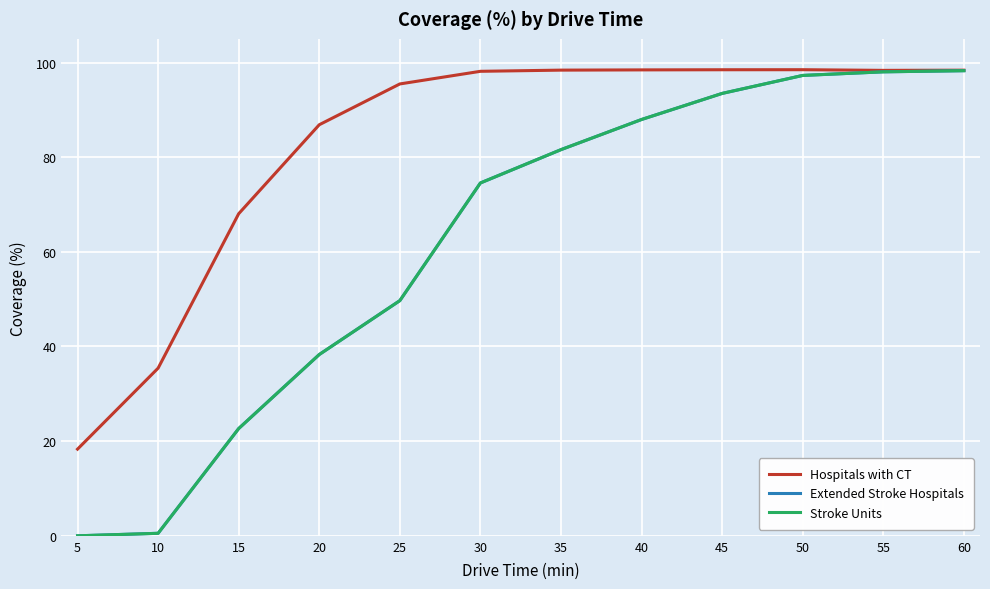

Reading right to left, transcribe all the data shown in this chart.

Hospitals with CT: 98.4	98.3	98.5	98.5	98.4	98.4	98.1	95.5	86.8	68.0	35.4	18.3
Extended Stroke Hospitals: 98.3	98.0	97.3	93.5	88.0	81.6	74.5	49.7	38.3	22.7	0.5	0.0
Stroke Units: 98.3	98.0	97.3	93.5	88.0	81.6	74.5	49.7	38.3	22.7	0.5	0.0